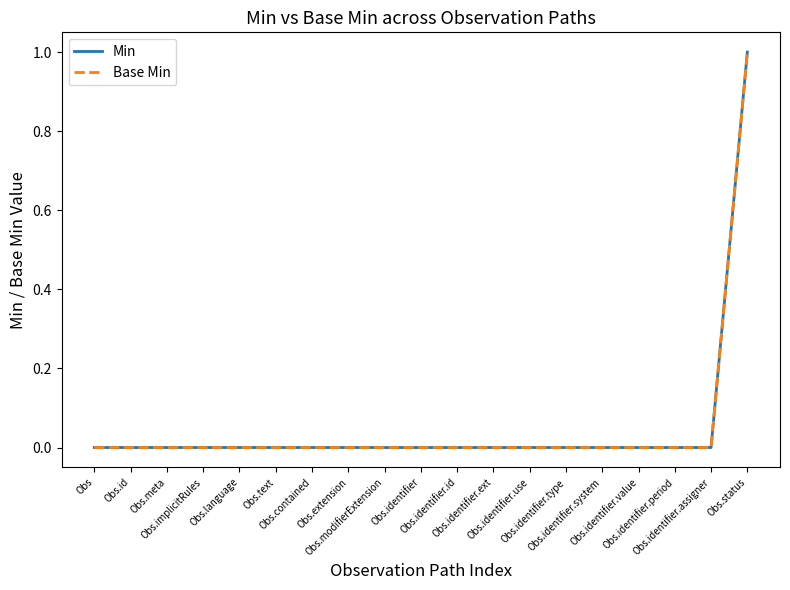

True or false: Base Min and Min intersect in this chart.

False